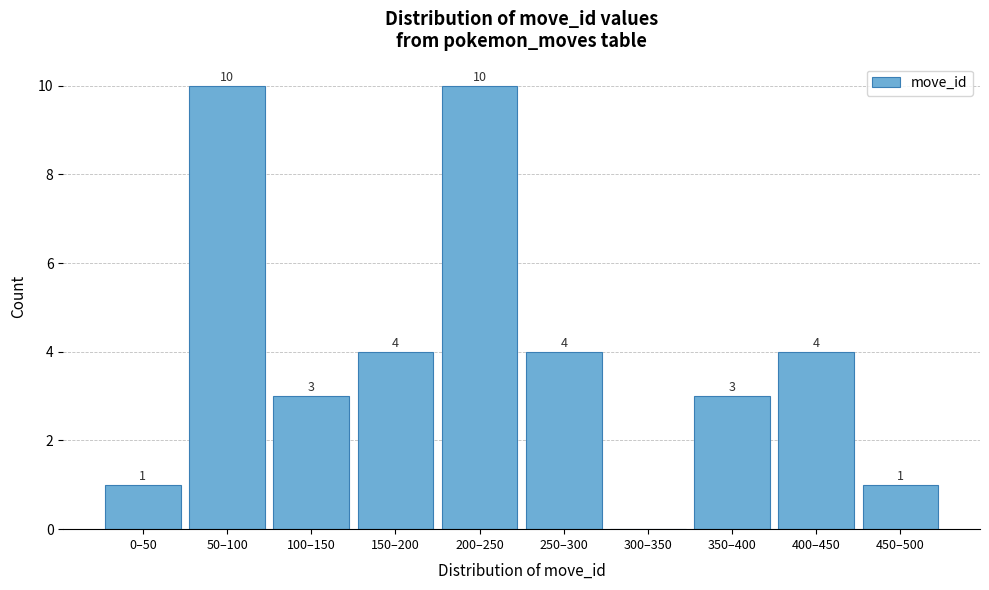

Reading right to left, list all the values displayed in this chart.

450–500=1	400–450=4	350–400=3	300–350=0	250–300=4	200–250=10	150–200=4	100–150=3	50–100=10	0–50=1